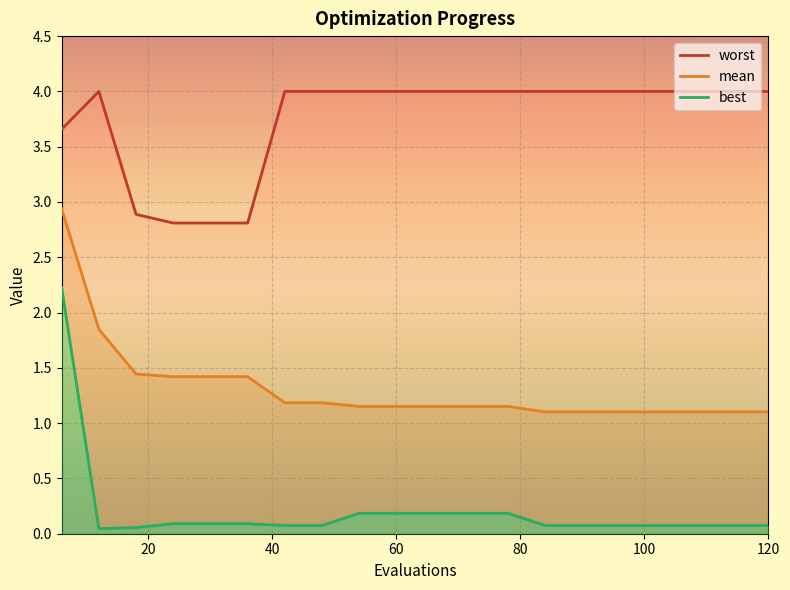

What is the highest value of the mean series?

2.9